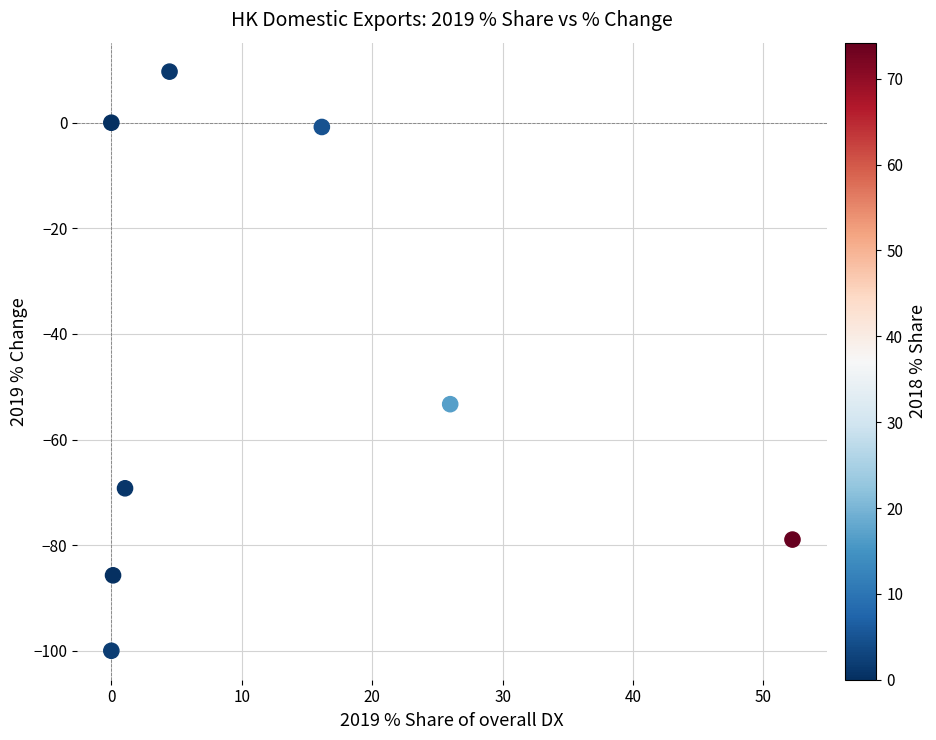

What Y value in the scatter plot is closest to -45?

-53.3